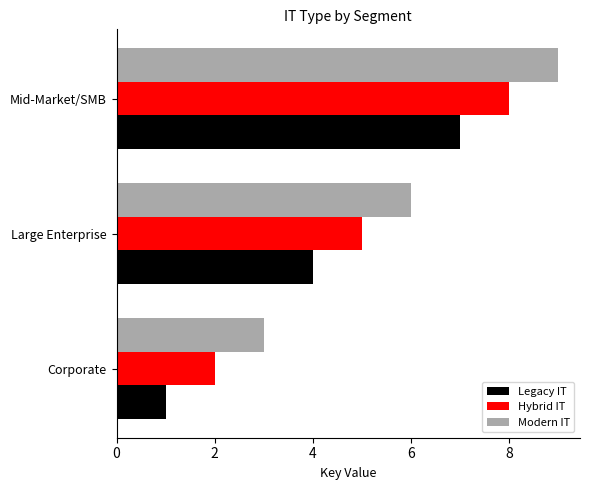

Is the value of Modern IT at Large Enterprise greater than the value of Hybrid IT at Corporate?

Yes